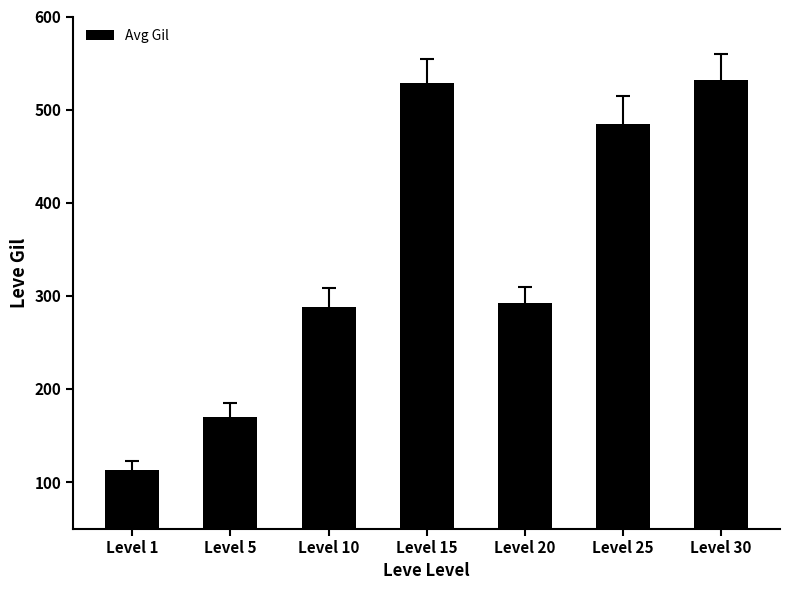

What is the difference between the maximum and minimum values?

419